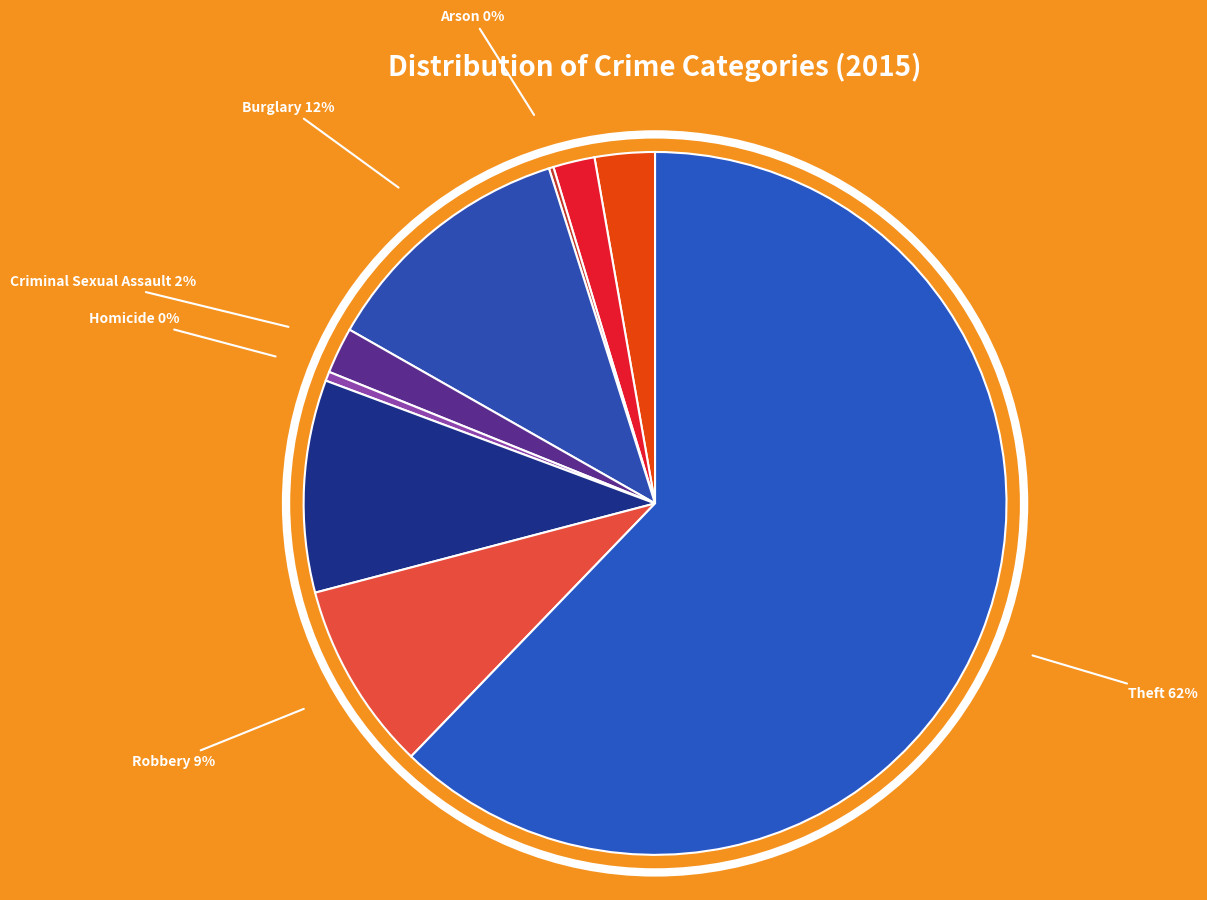

Between Criminal Sexual Assault and Aggravated Assault, which is larger?

Aggravated Assault